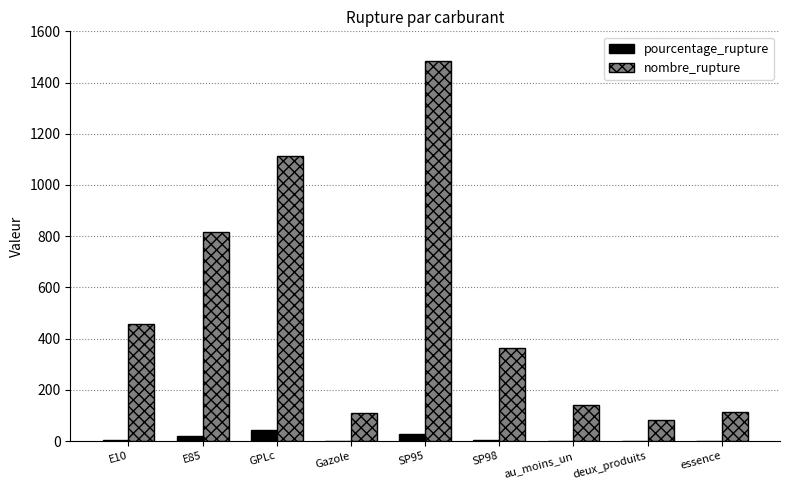

Is it true that nombre_rupture equals 1487.6 at GPLc?

False